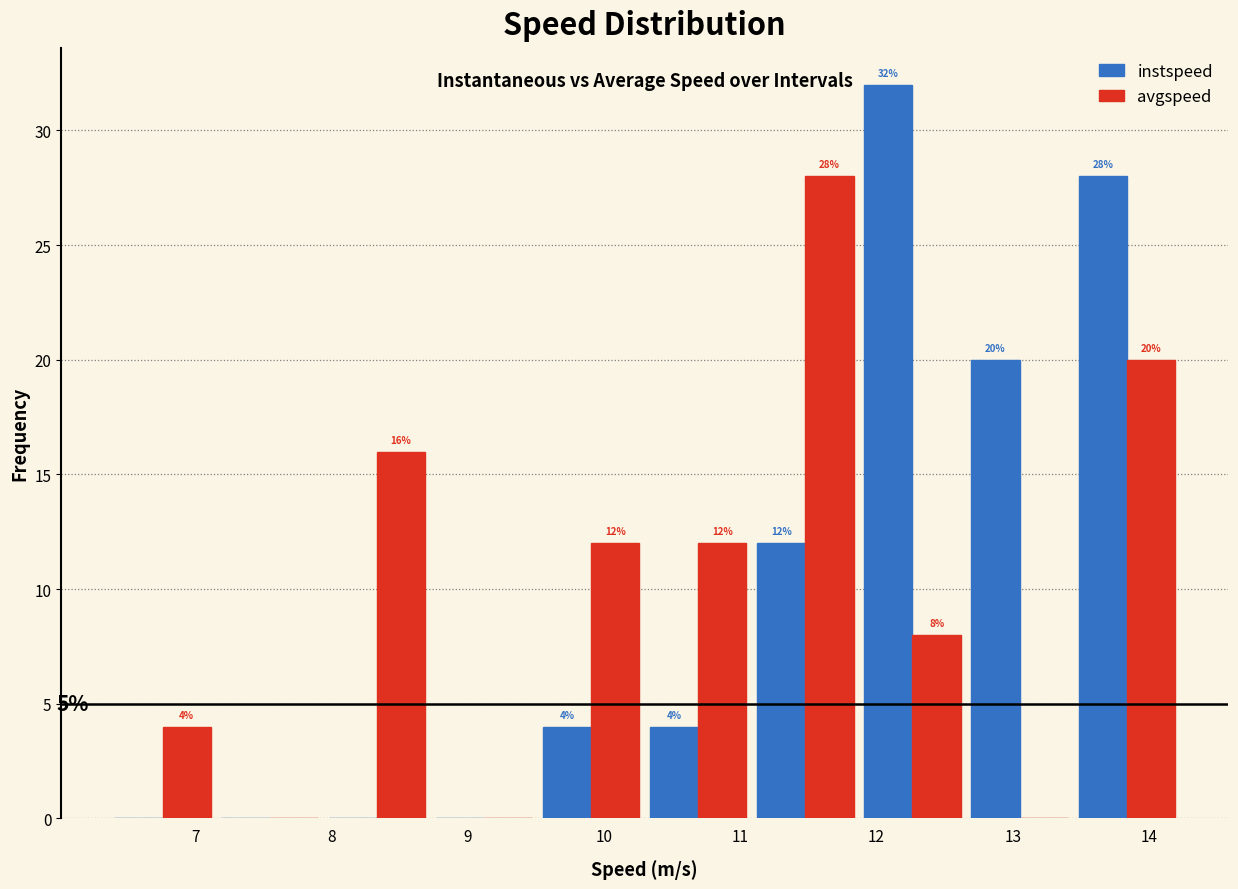

In the avgspeed series, which range on the x-axis has the tallest bar?

11.1 to 11.9